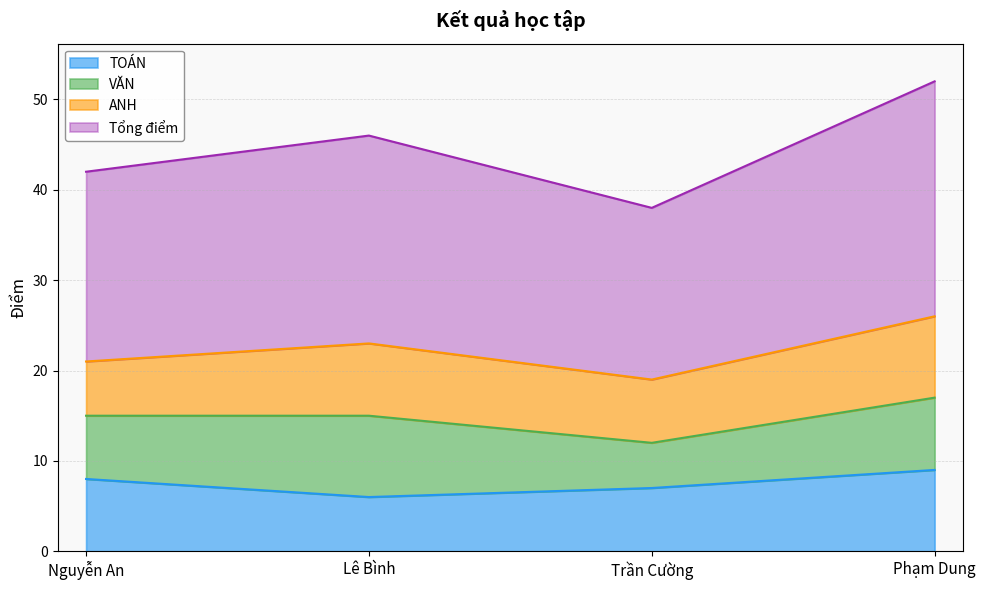

The value of TOÁN at Lê Bình is 6. True or false?

True